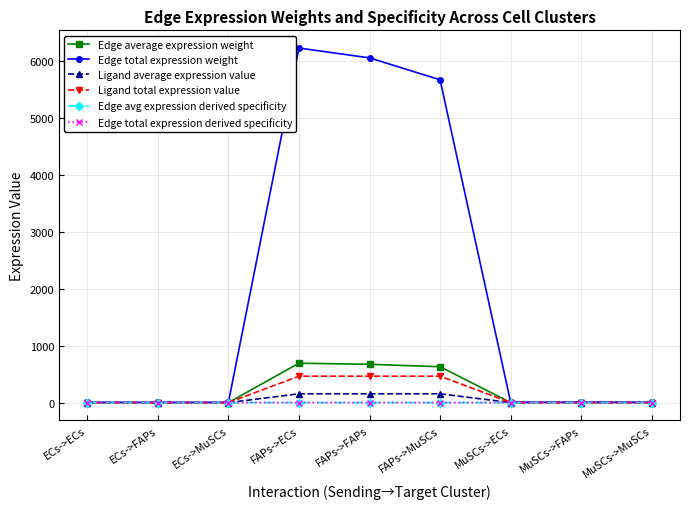

Reading left to right, transcribe all the data shown in this chart.

Edge average expression weight: ECs->ECs=0.4	ECs->FAPs=0.4	ECs->MuSCs=0.4	FAPs->ECs=692.8	FAPs->FAPs=673.6	FAPs->MuSCs=630.7	MuSCs->ECs=0.8	MuSCs->FAPs=0.8	MuSCs->MuSCs=0.7
Edge total expression weight: ECs->ECs=3.9	ECs->FAPs=3.8	ECs->MuSCs=3.5	FAPs->ECs=6234.8	FAPs->FAPs=6062.2	FAPs->MuSCs=5676.5	MuSCs->ECs=7.0	MuSCs->FAPs=6.8	MuSCs->MuSCs=6.4
Ligand average expression value: ECs->ECs=0.1	ECs->FAPs=0.1	ECs->MuSCs=0.1	FAPs->ECs=154.9	FAPs->FAPs=154.9	FAPs->MuSCs=154.9	MuSCs->ECs=0.2	MuSCs->FAPs=0.2	MuSCs->MuSCs=0.2
Ligand total expression value: ECs->ECs=0.3	ECs->FAPs=0.3	ECs->MuSCs=0.3	FAPs->ECs=464.6	FAPs->FAPs=464.6	FAPs->MuSCs=464.6	MuSCs->ECs=0.5	MuSCs->FAPs=0.5	MuSCs->MuSCs=0.5
Edge avg expression derived specificity: ECs->ECs=0.0	ECs->FAPs=0.0	ECs->MuSCs=0.0	FAPs->ECs=0.3	FAPs->FAPs=0.3	FAPs->MuSCs=0.3	MuSCs->ECs=0.0	MuSCs->FAPs=0.0	MuSCs->MuSCs=0.0
Edge total expression derived specificity: ECs->ECs=0.0	ECs->FAPs=0.0	ECs->MuSCs=0.0	FAPs->ECs=0.3	FAPs->FAPs=0.3	FAPs->MuSCs=0.3	MuSCs->ECs=0.0	MuSCs->FAPs=0.0	MuSCs->MuSCs=0.0